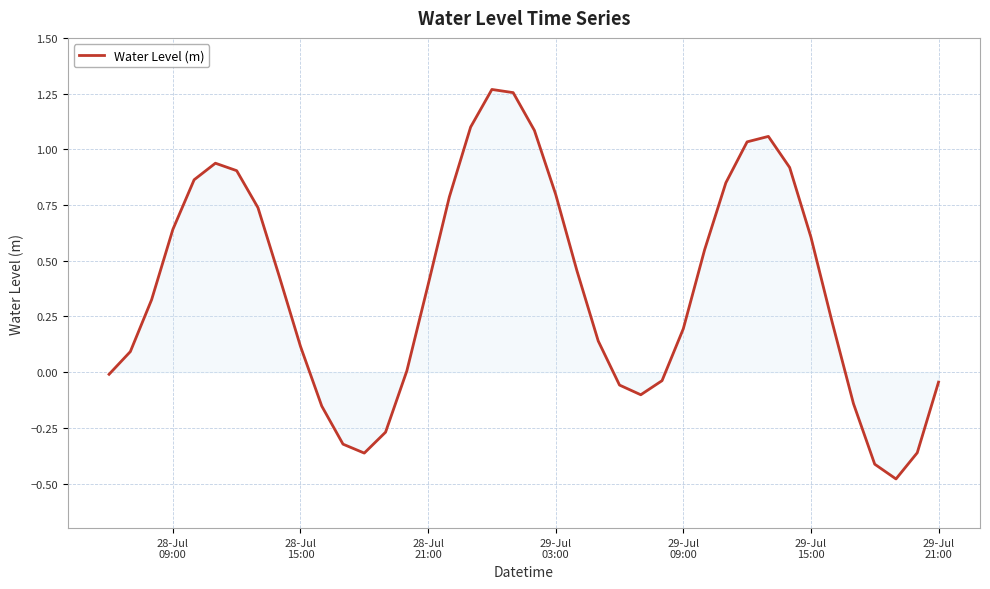

How many series are shown in this chart?

1